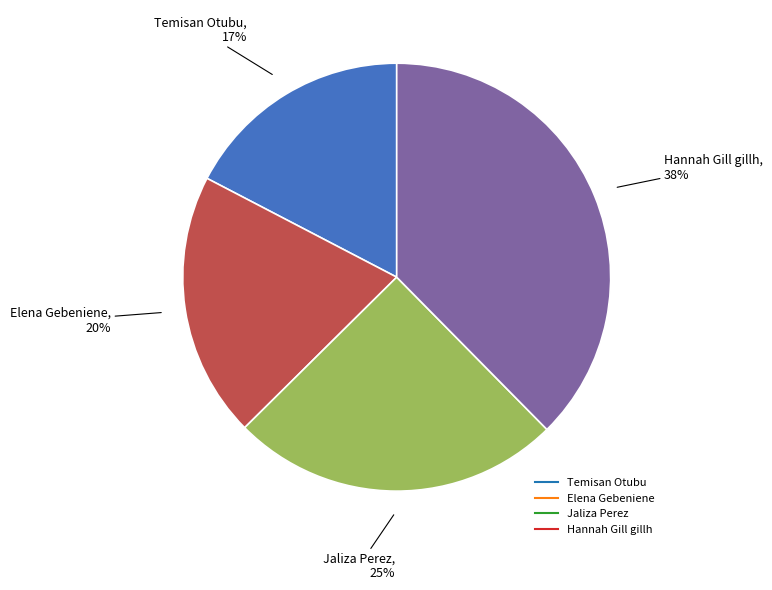

To the nearest percent, what is the difference between the Hannah Gill gillh and Elena Gebeniene slice percentages?

18%